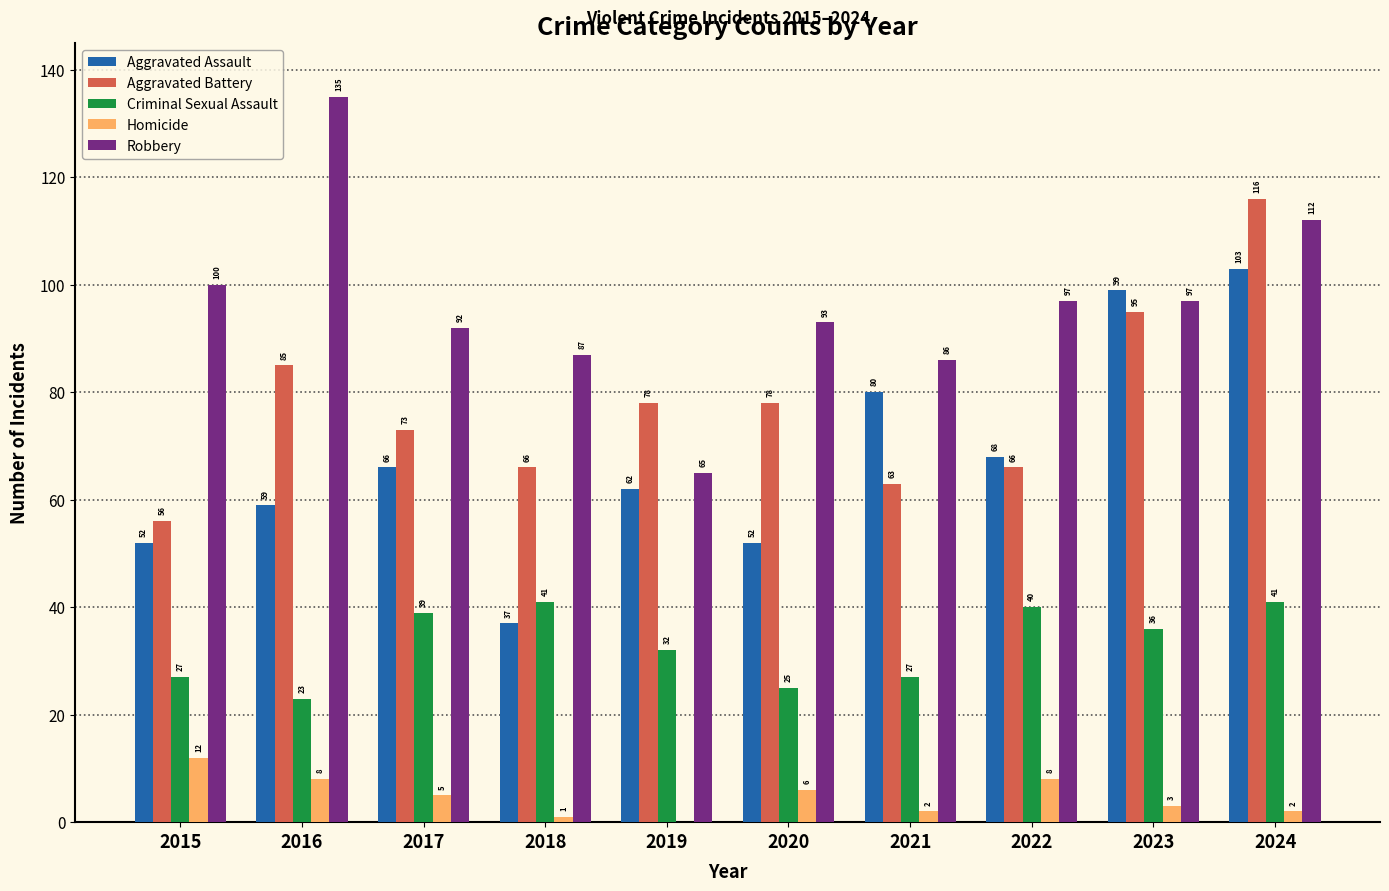

What is the approximate value of Robbery at 2021, to the nearest 5?

85